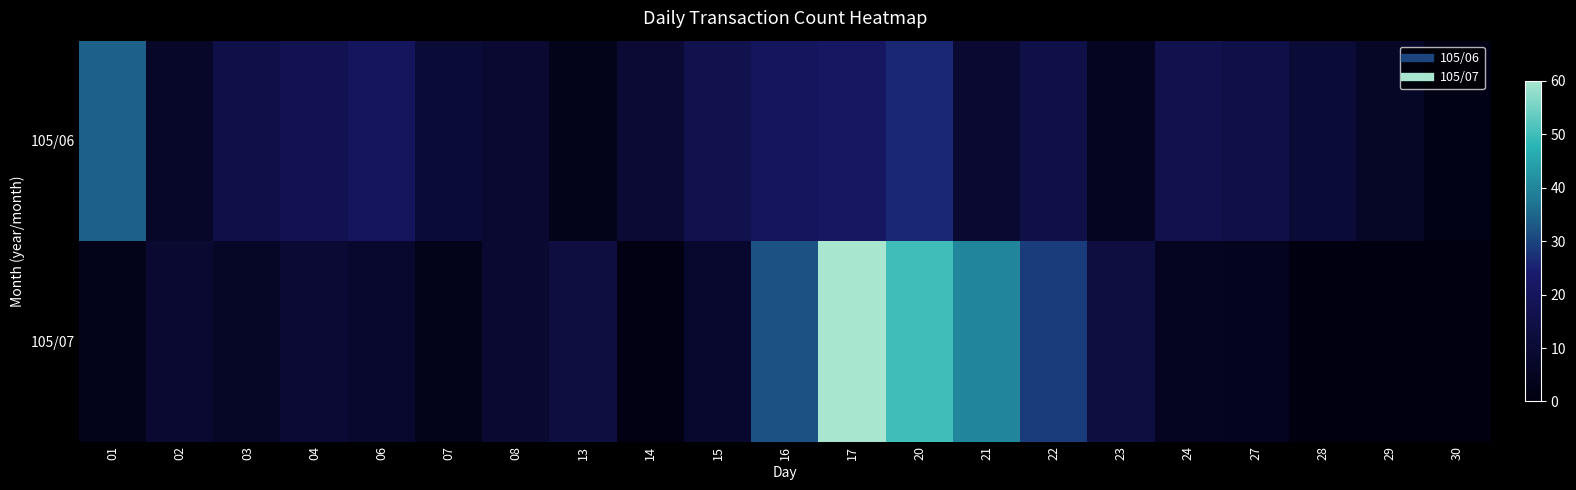

At 29, list the series in order from smallest to largest.

105/07, 105/06